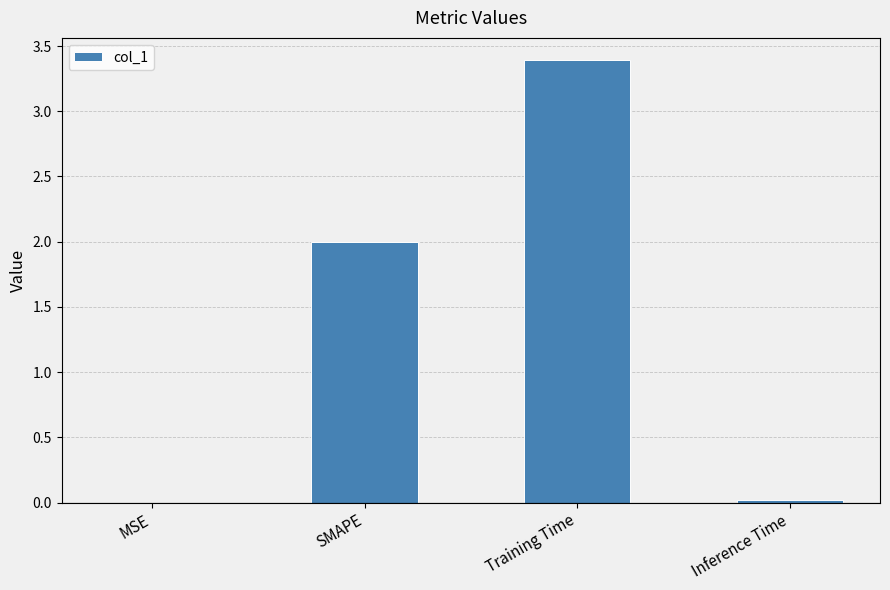

The chart shows a value of 2.0 at SMAPE. True or false?

True